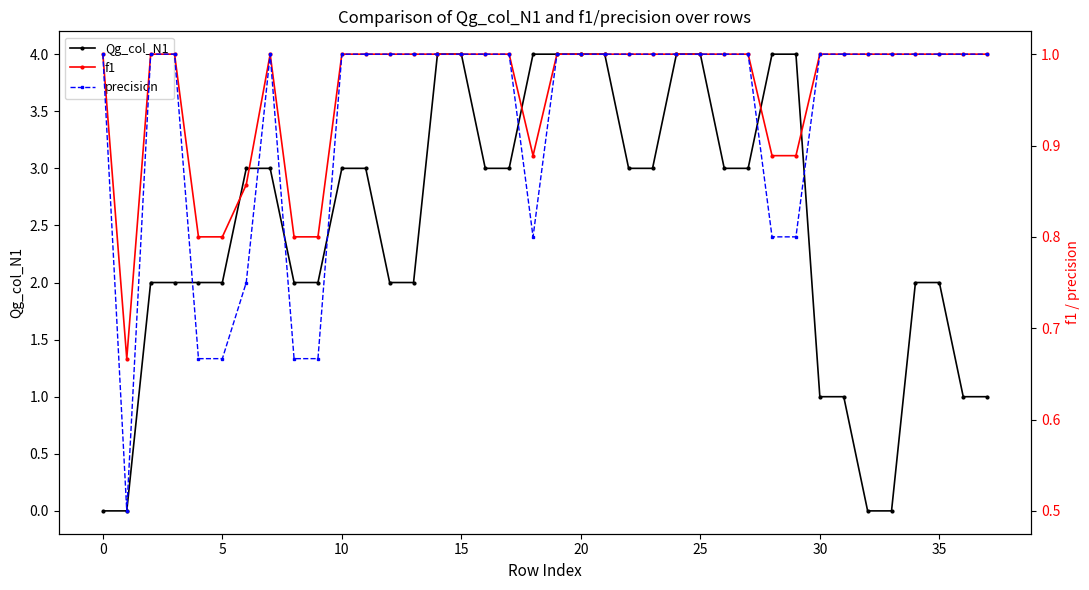

How many Qg_col_N1 values are between 2 and 4?

30